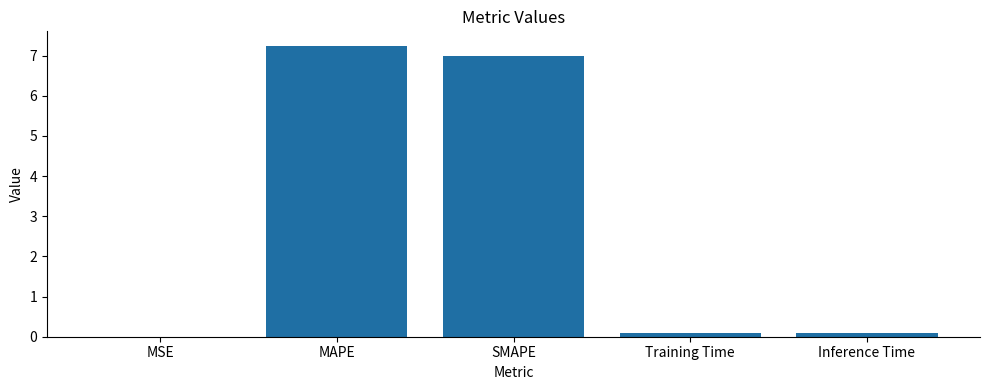

Which has a higher value, SMAPE or Training Time?

SMAPE